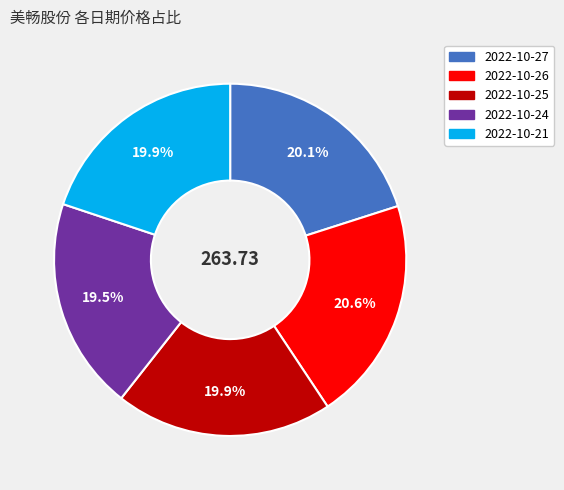

Between 2022-10-27 and 2022-10-24, which is larger?

2022-10-27